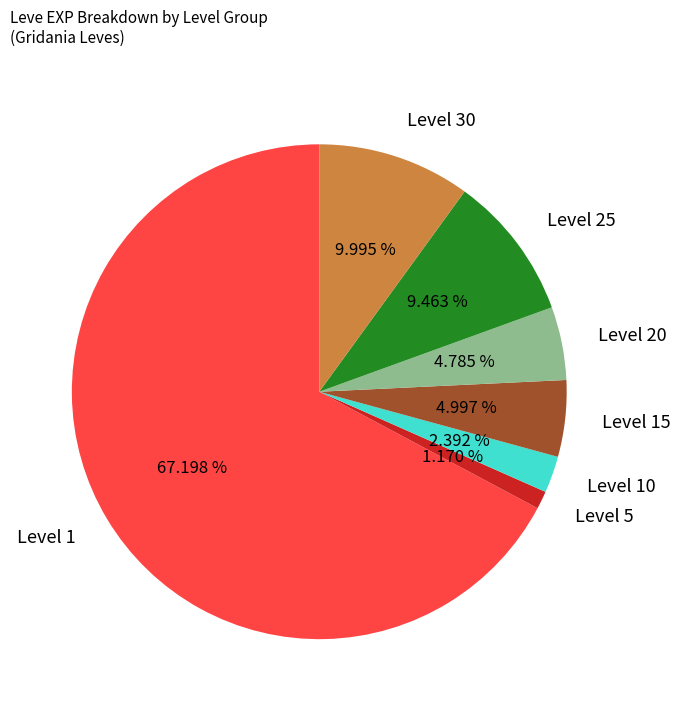

Approximately how many times larger is the value at Level 1 compared to Level 25?

7.1